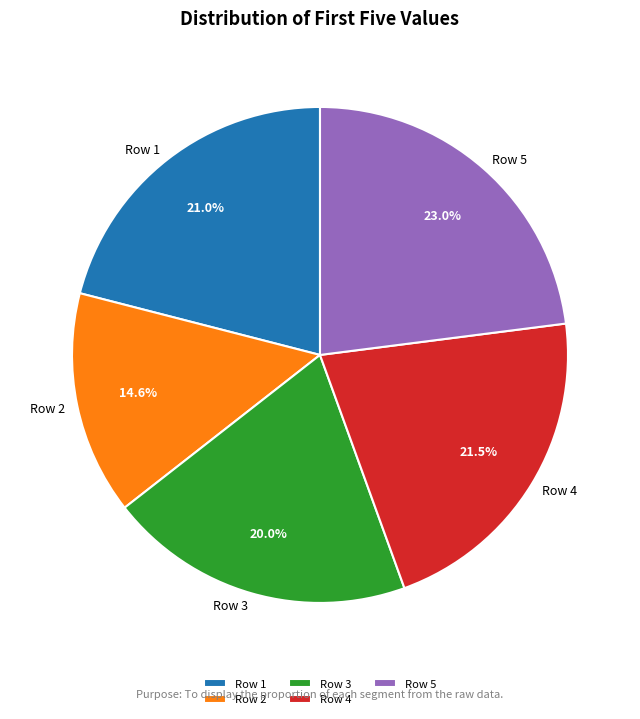

To the nearest percent, what percentage of the pie is Row 3?

20%